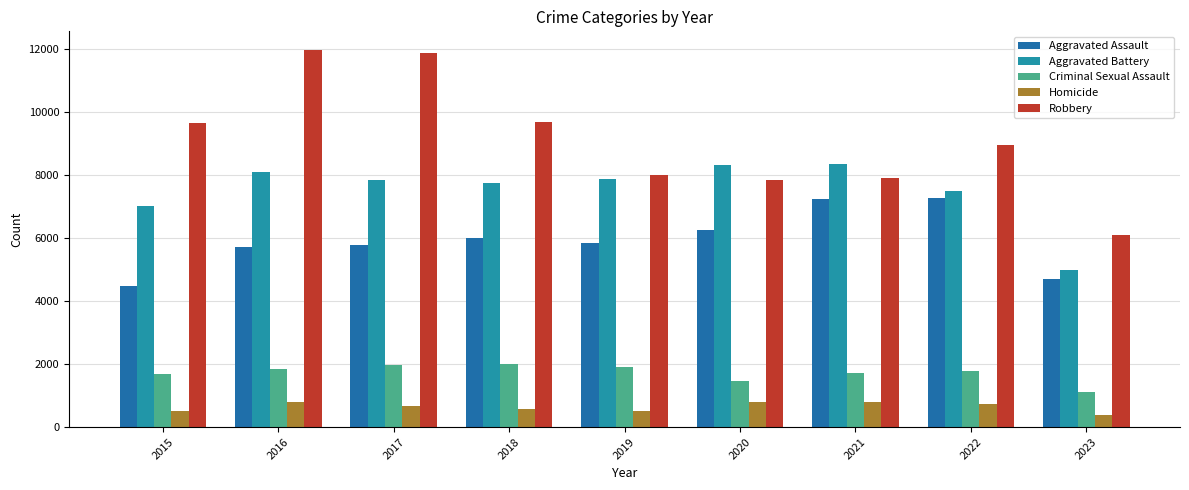

List the series in order of their peak value, highest first.

Robbery, Aggravated Battery, Aggravated Assault, Criminal Sexual Assault, Homicide